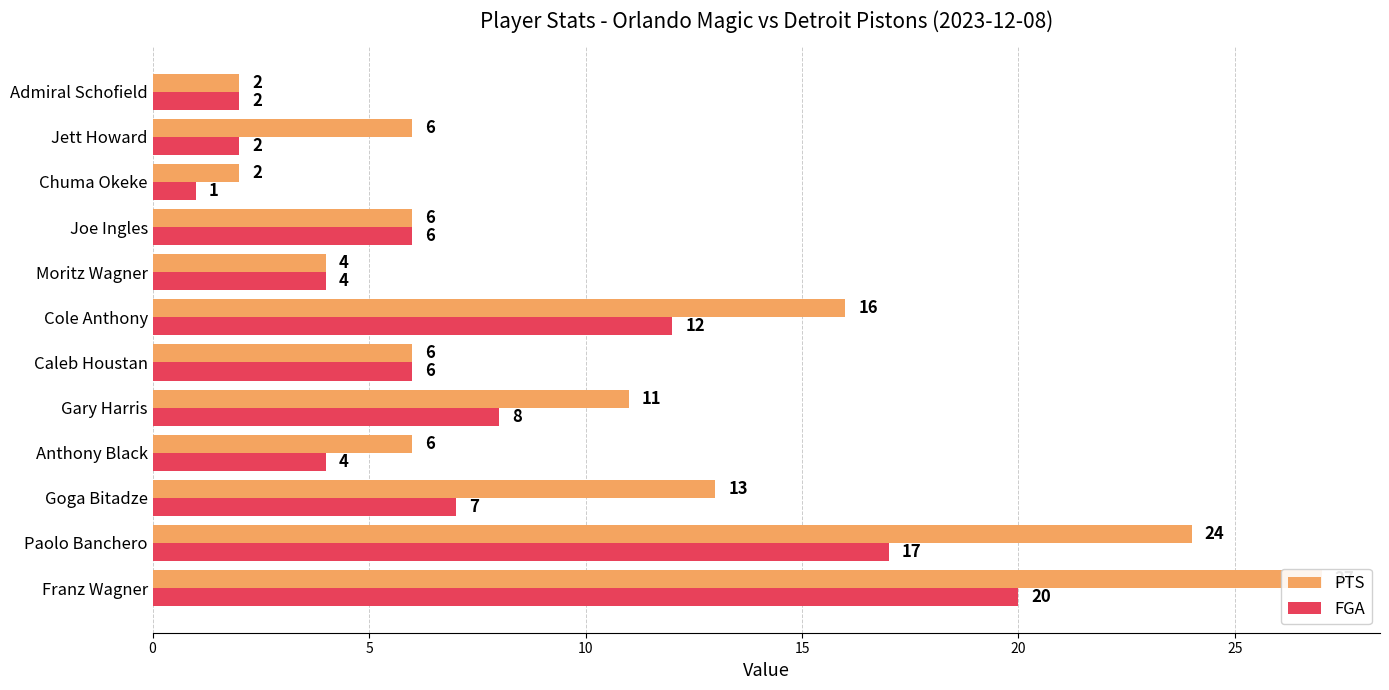

The value of PTS at 25 is 6. True or false?

True